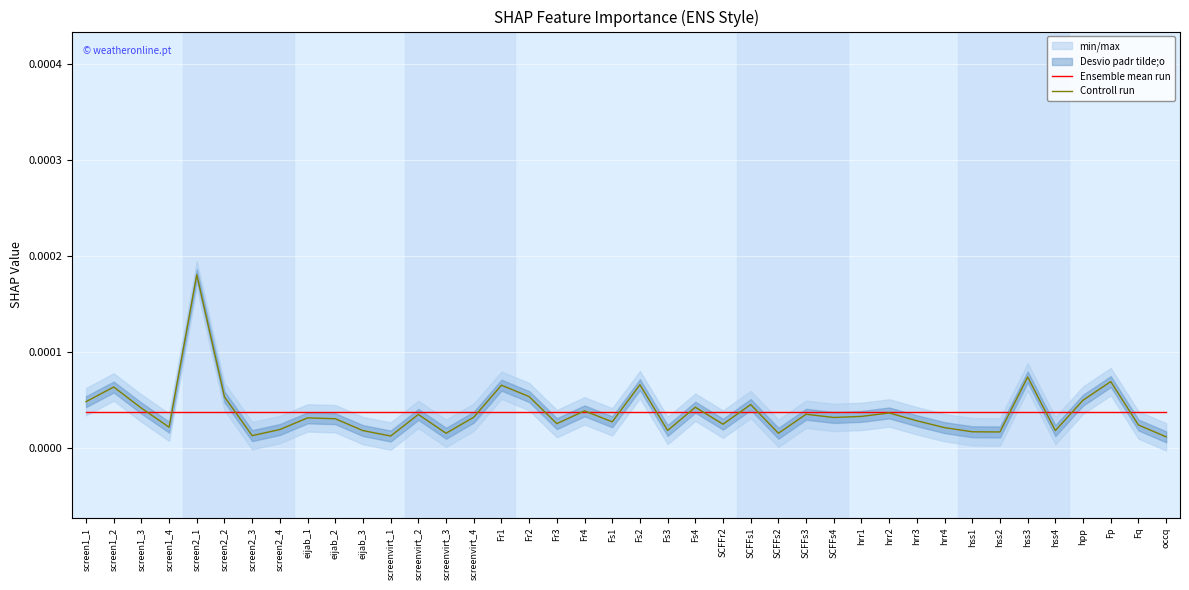

List the labels in order of Ensemble mean run value, largest first.

screen1_1, screen1_2, screen1_3, screen1_4, screen2_1, screen2_2, screen2_3, screen2_4, eijab_1, eijab_2, eijab_3, screenvirt_1, screenvirt_2, screenvirt_3, screenvirt_4, Fr1, Fr2, Fr3, Fr4, Fs1, Fs2, Fs3, Fs4, SCFFr2, SCFFs1, SCFFs2, SCFFs3, SCFFs4, hrr1, hrr2, hrr3, hrr4, hss1, hss2, hss3, hss4, hpp, Fp, Fq, occq